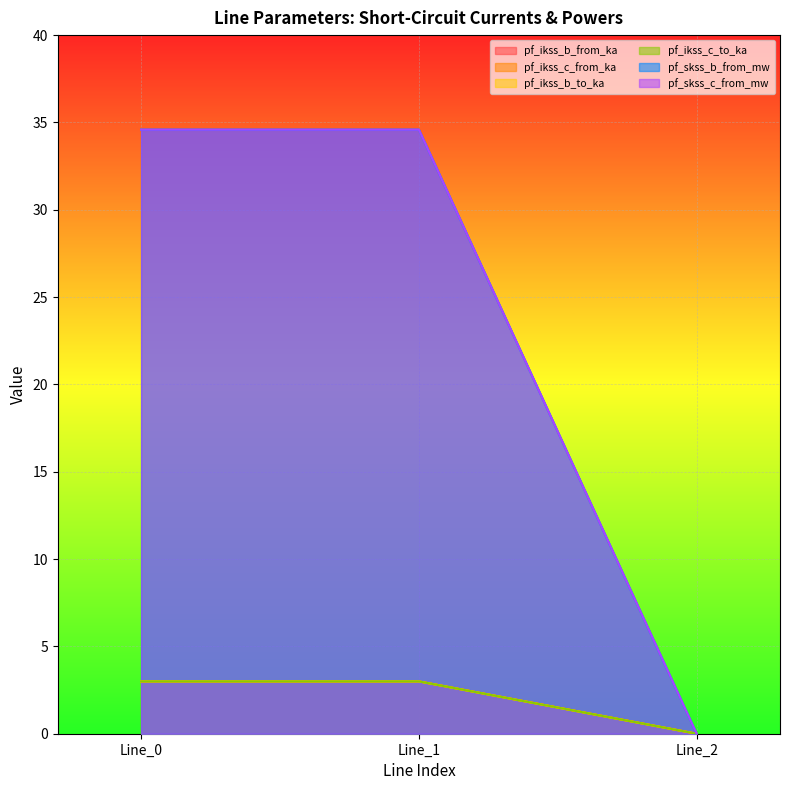

Reading left to right, transcribe all the data shown in this chart.

pf_ikss_b_from_ka: Line_0=3.0	Line_1=3.0	Line_2=0.0
pf_ikss_c_from_ka: Line_0=3.0	Line_1=3.0	Line_2=0.0
pf_ikss_b_to_ka: Line_0=3.0	Line_1=3.0	Line_2=0.0
pf_ikss_c_to_ka: Line_0=3.0	Line_1=3.0	Line_2=0.0
pf_skss_b_from_mw: Line_0=34.6	Line_1=34.6	Line_2=0.0
pf_skss_c_from_mw: Line_0=34.6	Line_1=34.6	Line_2=0.0